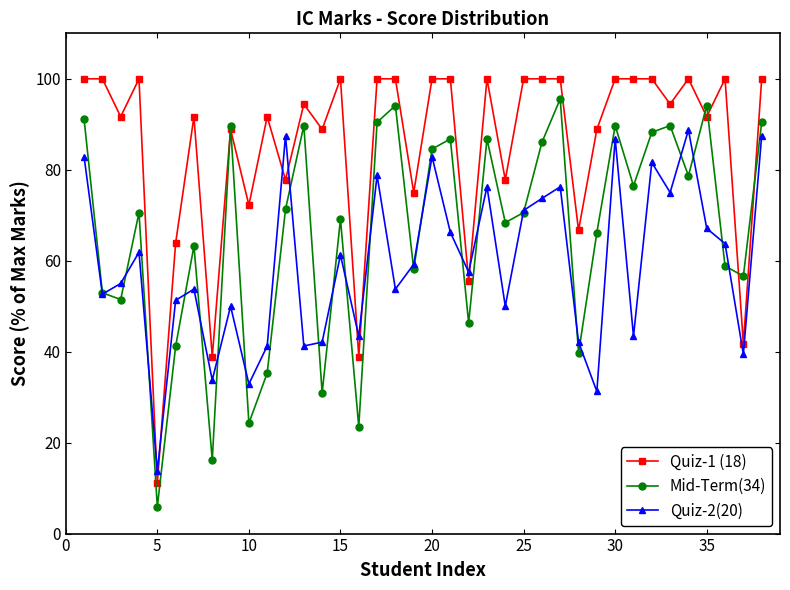

What is the smallest value displayed?

5.9